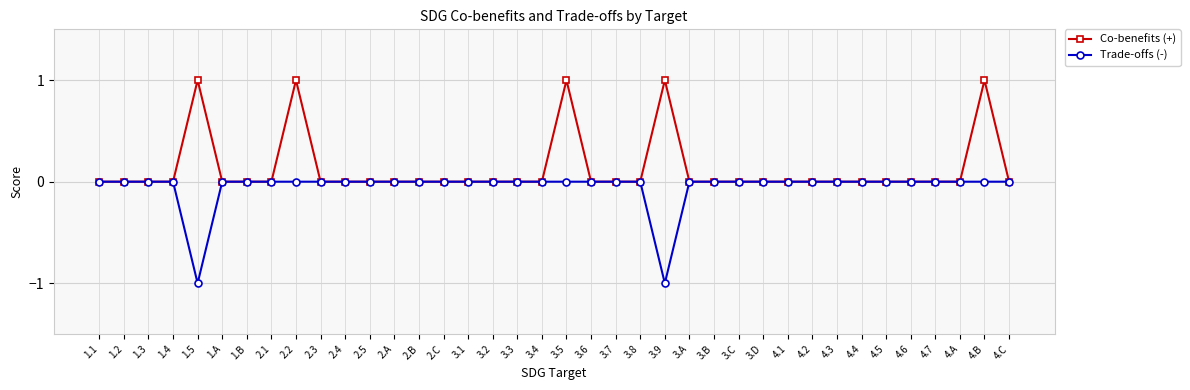

What is the difference between the maximum and minimum values in the Trade-offs (-) series?

1